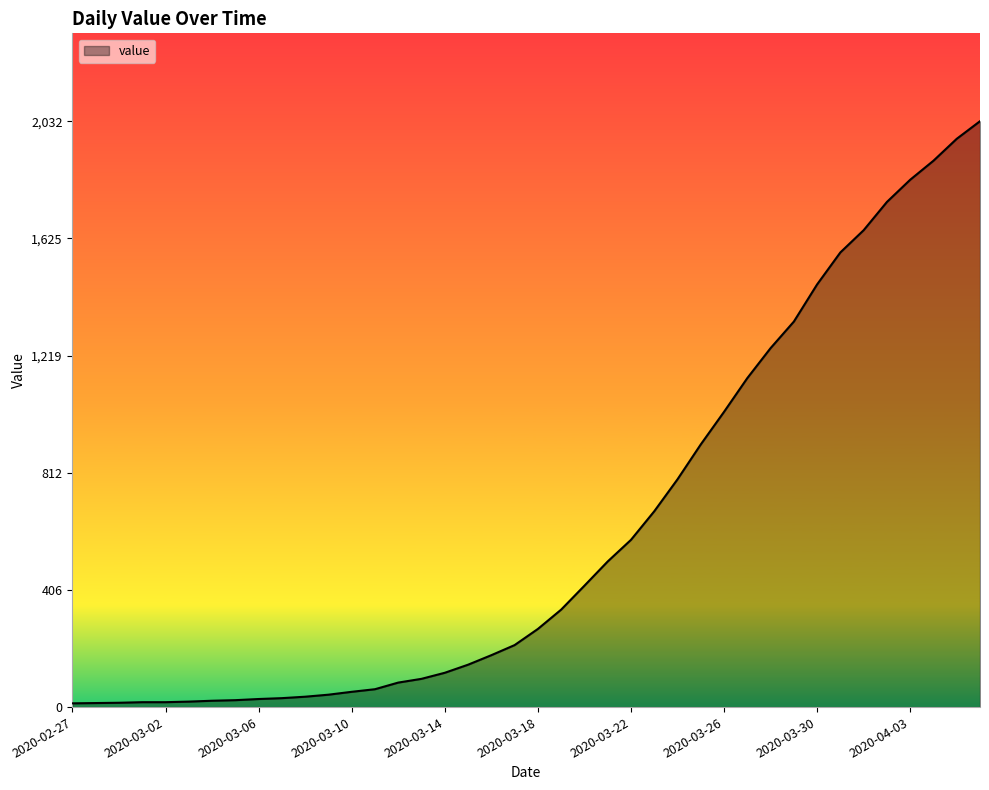

What is the difference between the maximum and minimum values?

2019